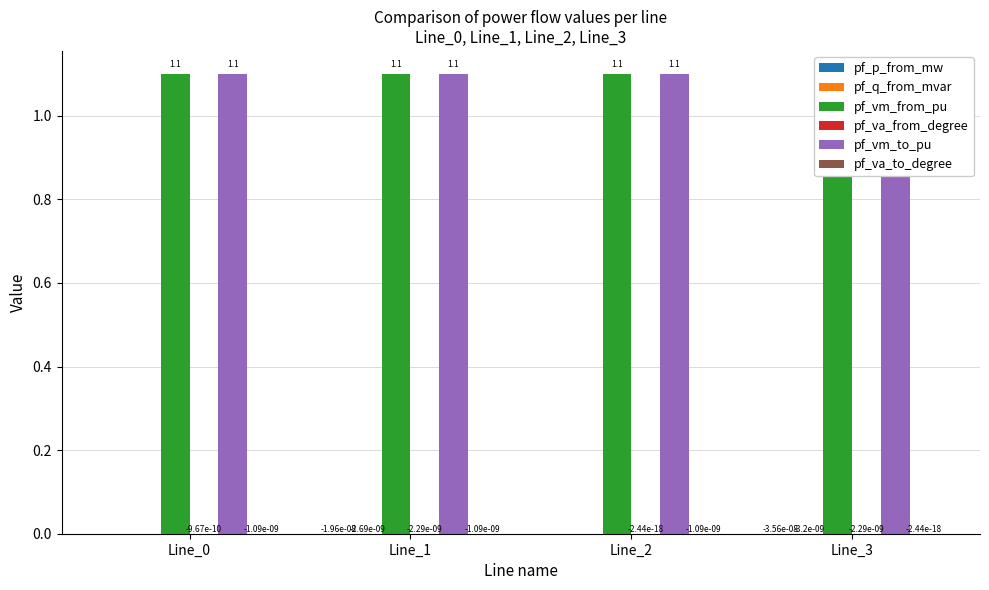

Which series has the largest range (max minus min)?

pf_p_from_mw